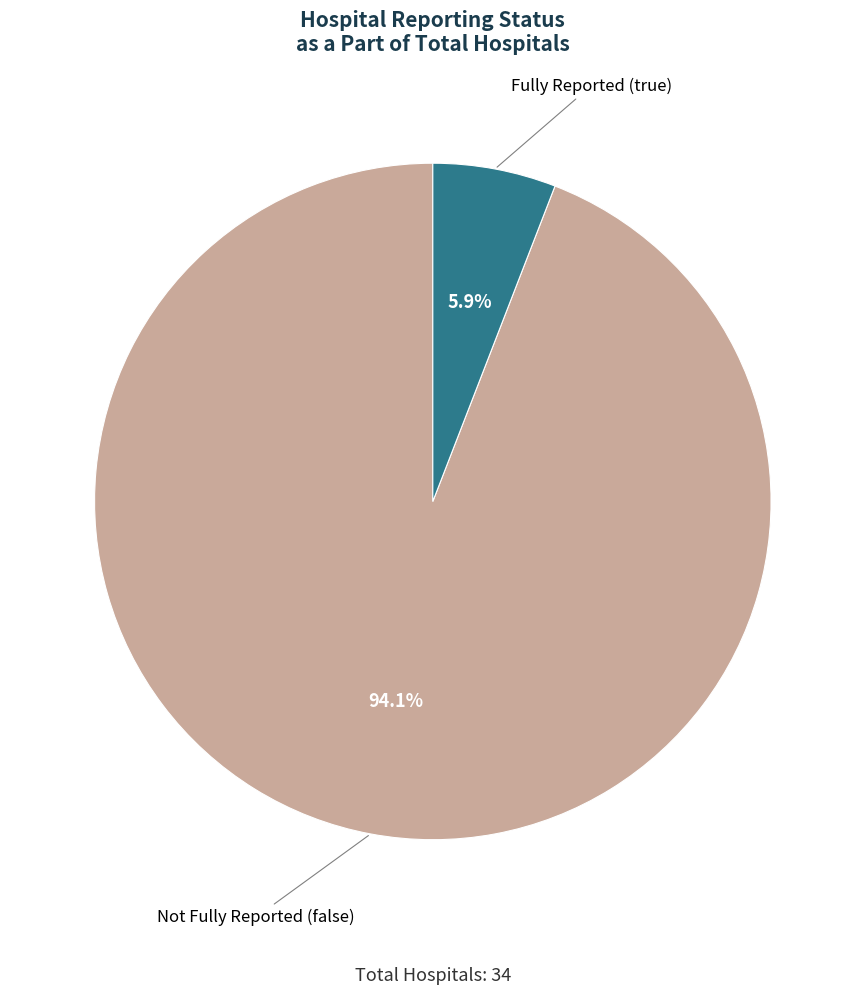

Does any single category account for the majority?

Yes